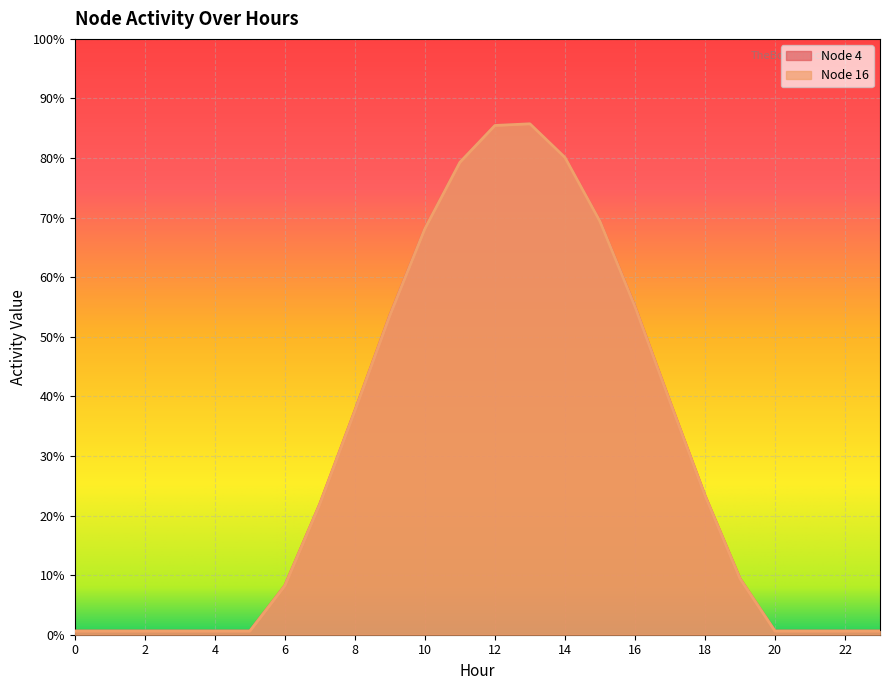

True or false: Node 16 and Node 4 cross at least once.

False